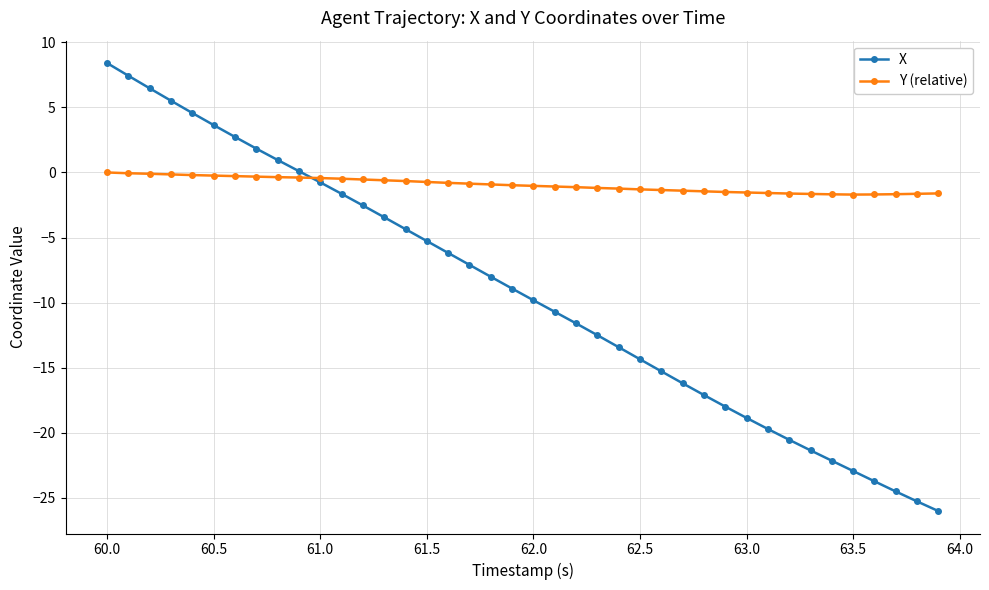

Which series has the largest range (max minus min)?

X